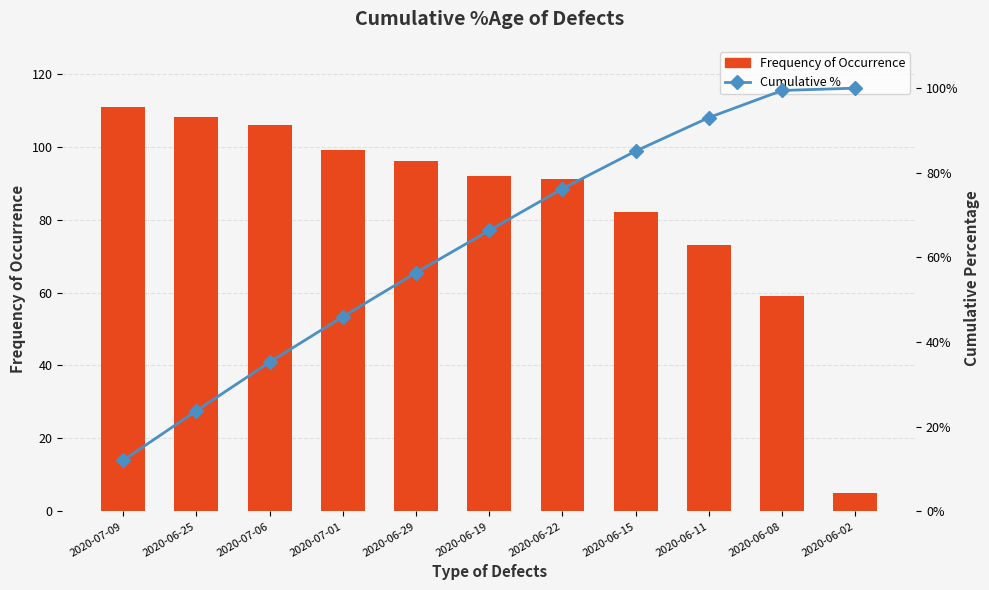

What position from the right is 2020-06-11?

3